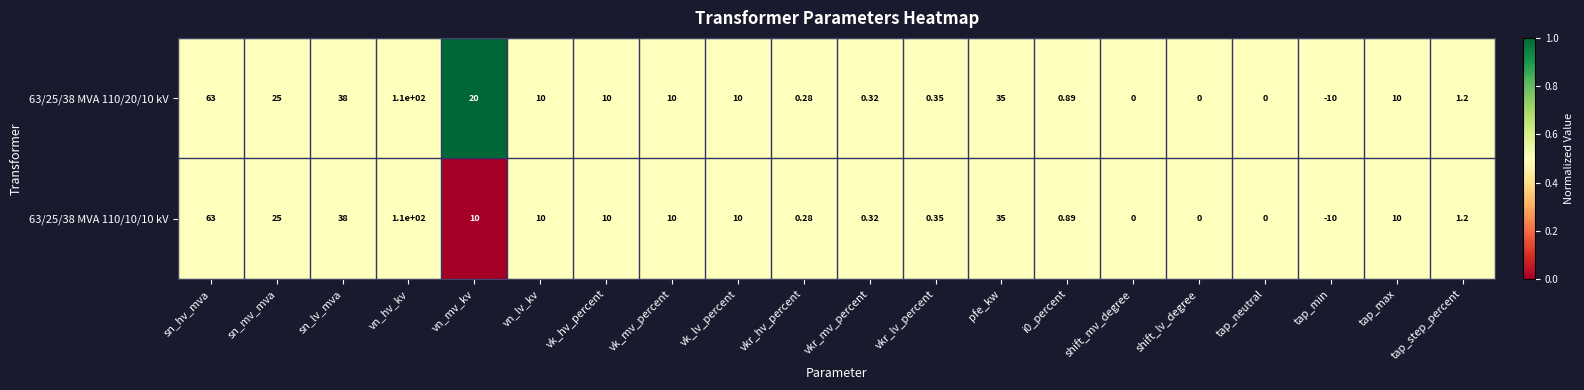

At which category is the sum across all series the highest?

vn_hv_kv